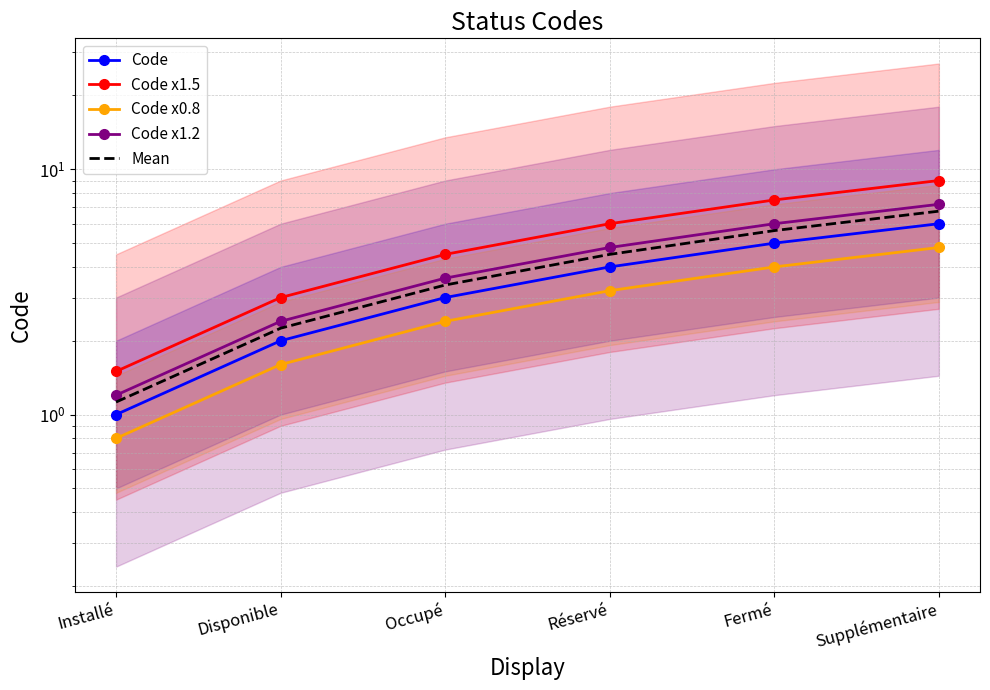

What is the label of the 1st point from the right?

Supplémentaire